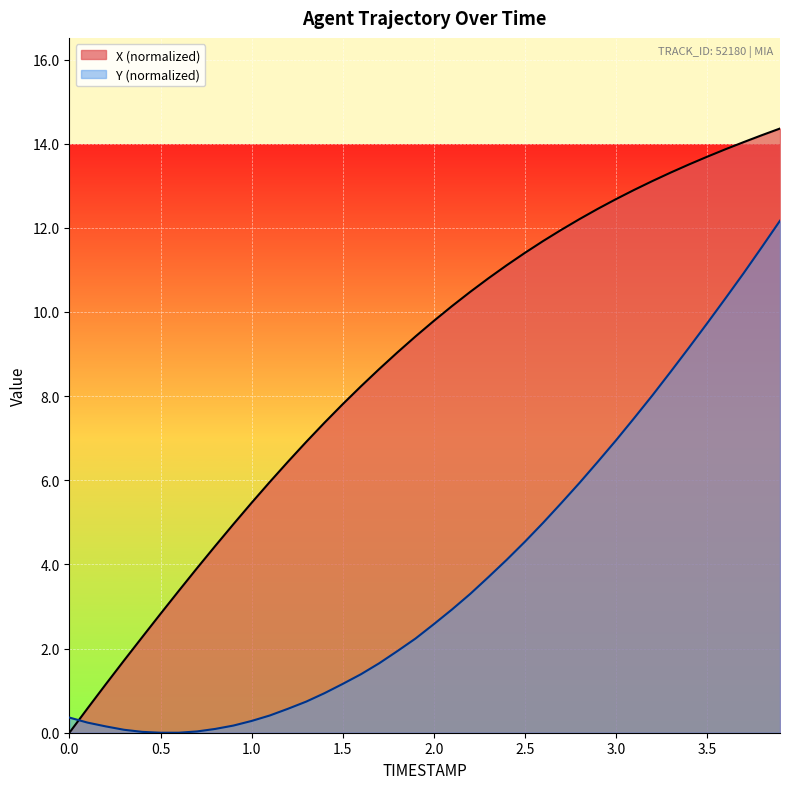

True or false: Y and X intersect in this chart.

True